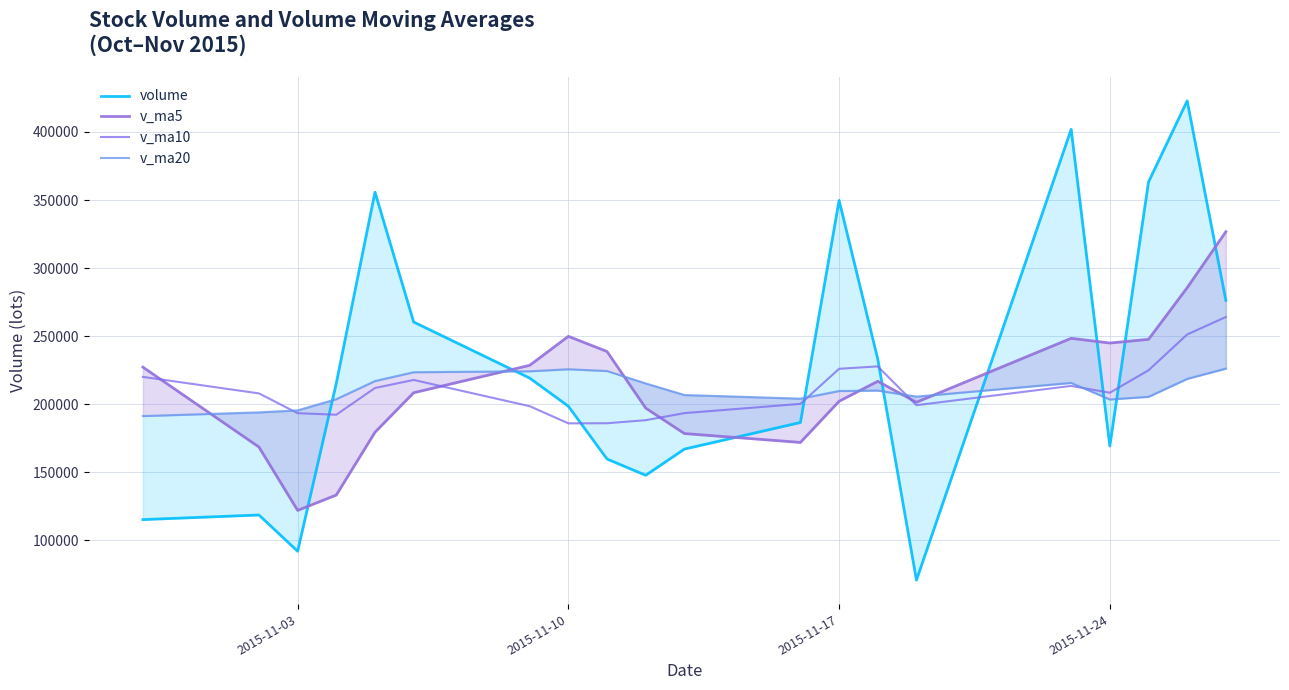

What is the highest value of the v_ma10 series?

264094.0